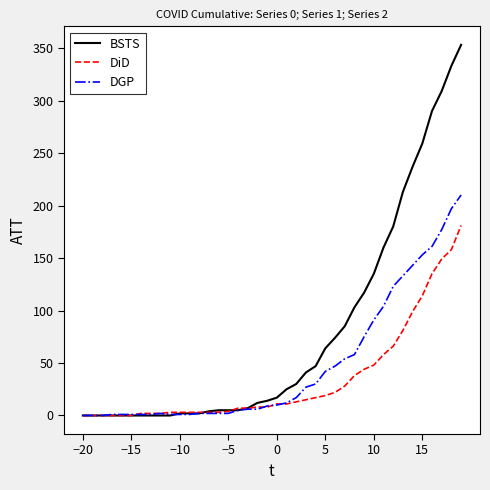

Rank the series by their maximum value, from highest to lowest.

BSTS, DGP, DiD